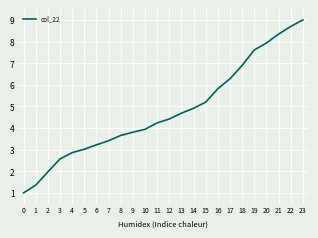

Reading right to left, extract all data points from this chart.

23=9.0	22=8.7	21=8.3	20=7.9	19=7.6	18=6.9	17=6.3	16=5.8	15=5.2	14=4.9	13=4.7	12=4.4	11=4.2	10=3.9	9=3.8	8=3.7	7=3.4	6=3.2	5=3.0	4=2.9	3=2.6	2=2.0	1=1.4	0=1.0